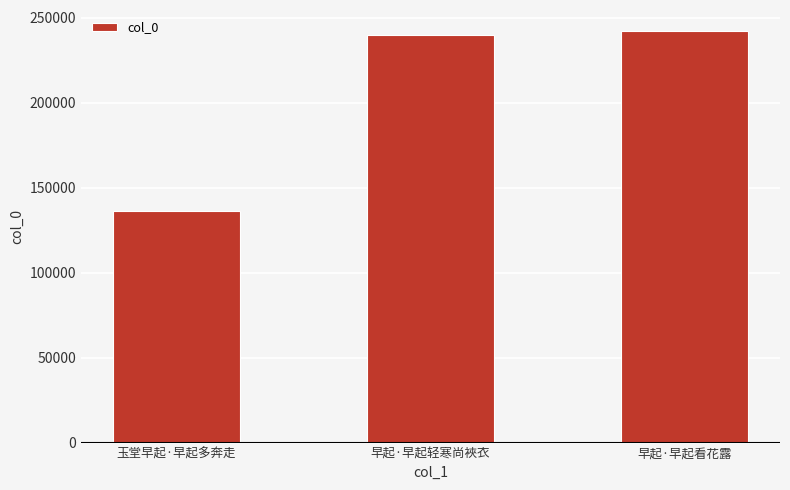

List the labels in order of value, largest first.

早起·早起看花露, 早起·早起轻寒尚裌衣, 玉堂早起·早起多奔走